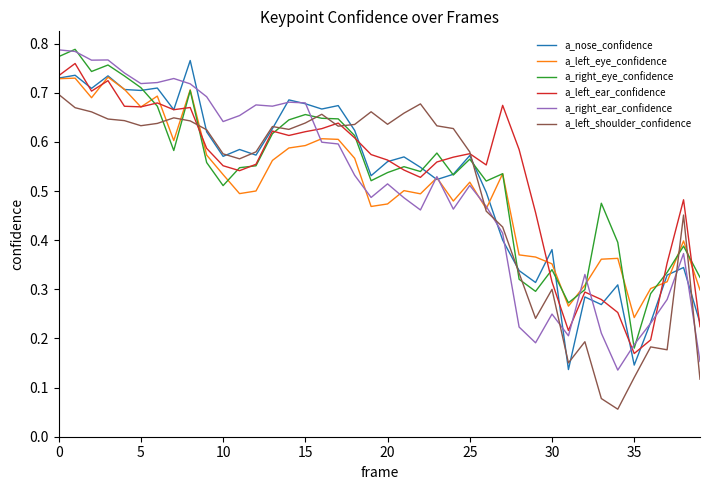

How many lines are shown in the chart?

6